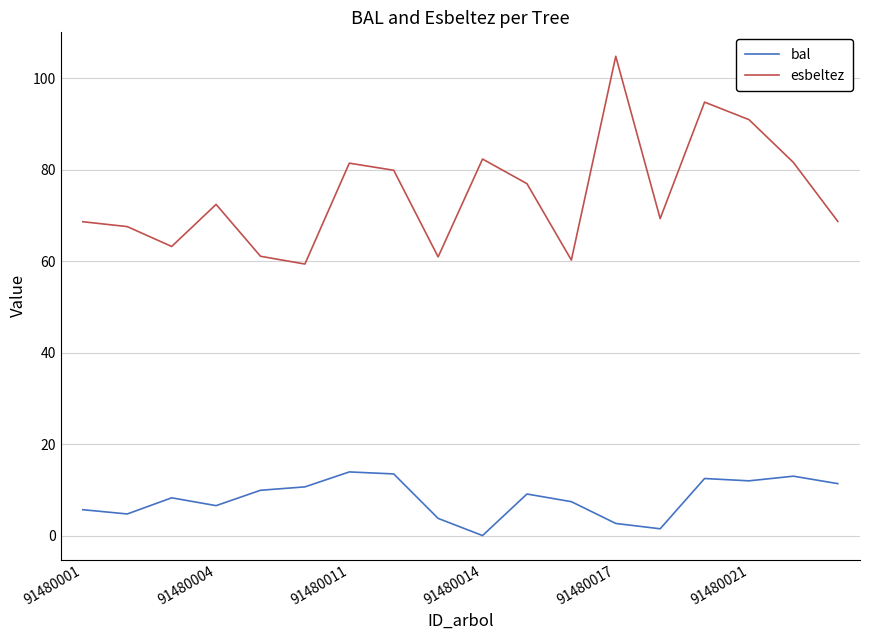

True or false: bal and esbeltez intersect in this chart.

False